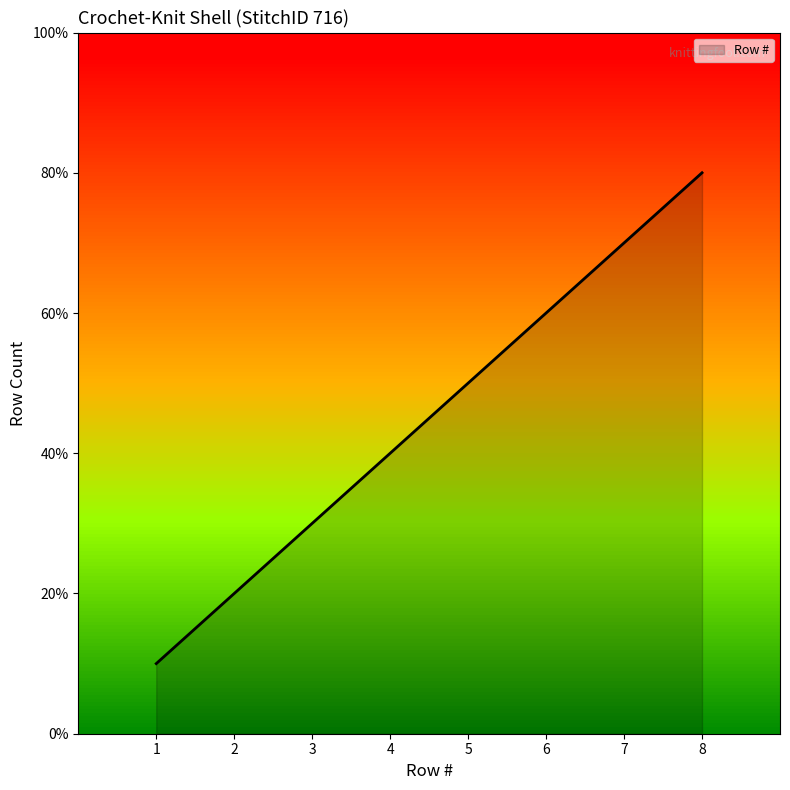

Reading left to right, transcribe all the data shown in this chart.

1=1	2=2	3=3	4=4	5=5	6=6	7=7	8=8